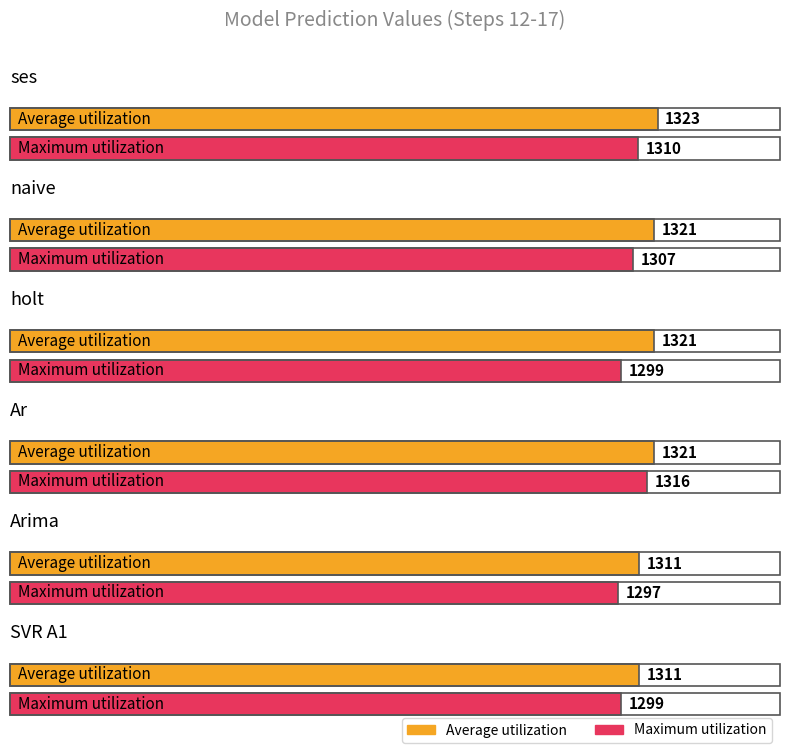

Which label corresponds to the smallest value in the chart?

Arima